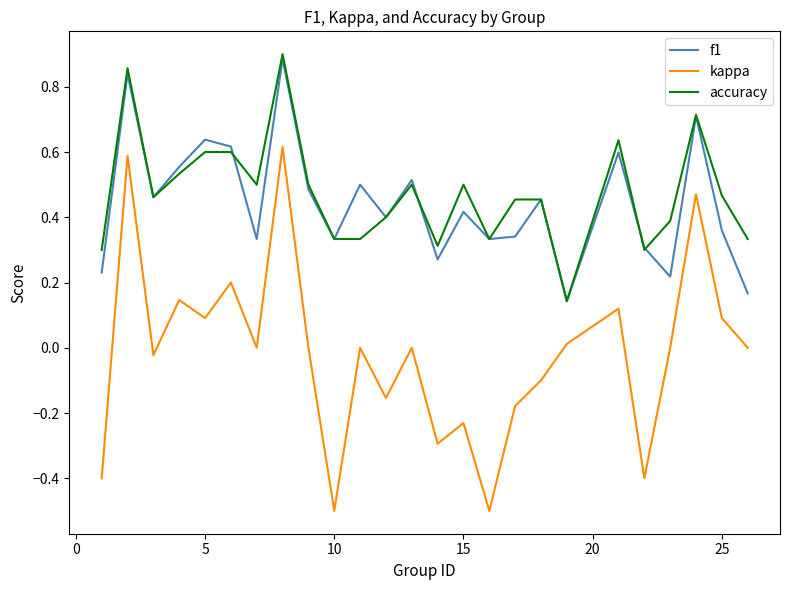

What is the smallest value displayed?

-0.5